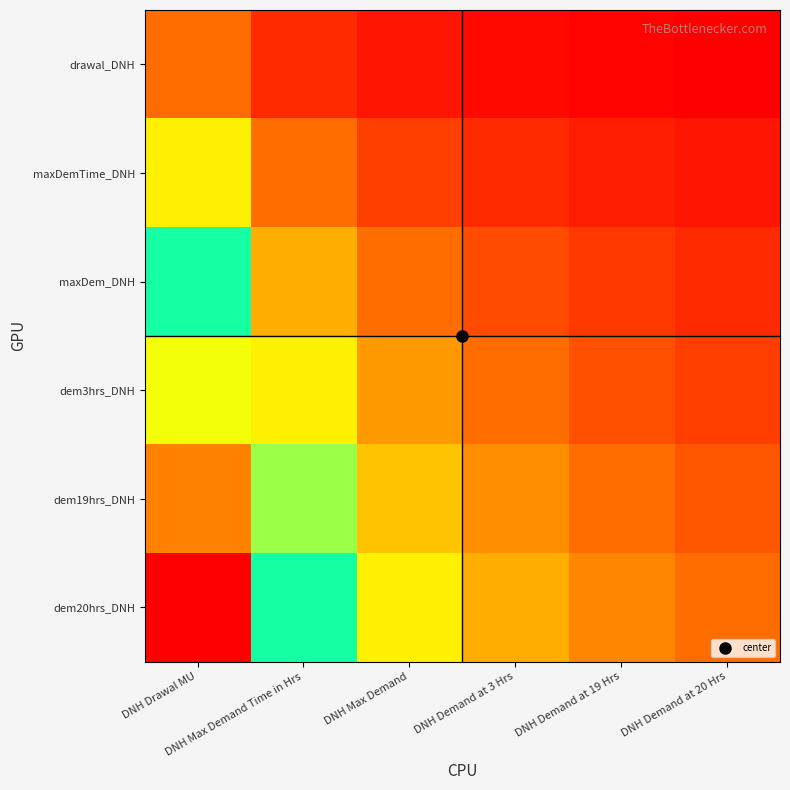

Between DNH Demand at 3 Hrs and DNH Demand at 19 Hrs, which series saw the biggest shift?

dem20hrs_DNH